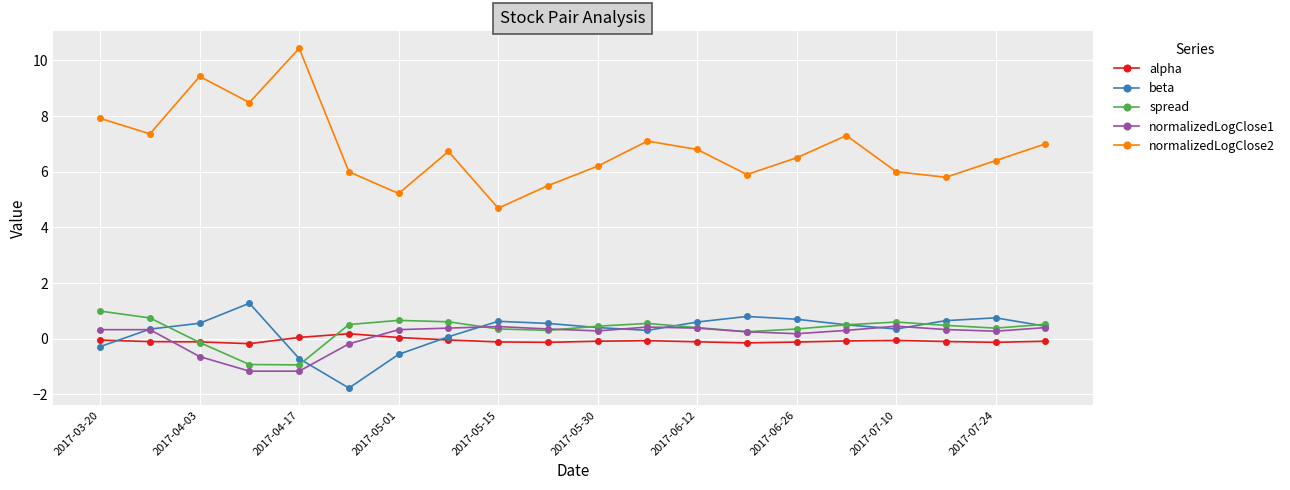

Is this an area chart (filled region under the line)?

No